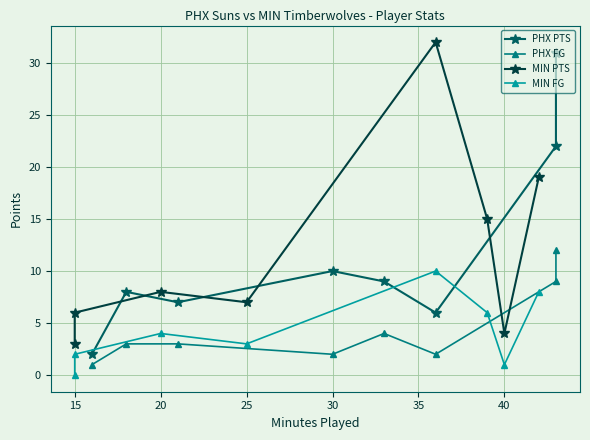

True or false: MIN PTS and MIN FG cross at least once.

False